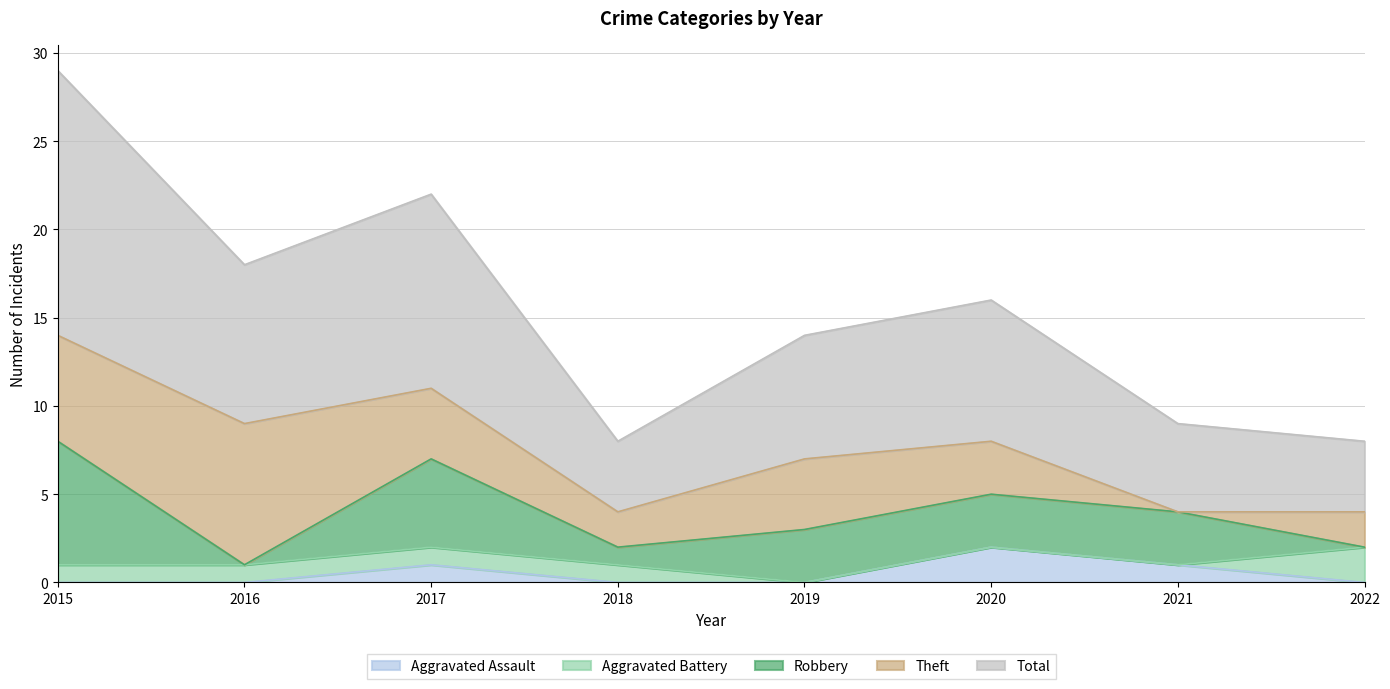

Reading left to right, what are all the values shown in this chart?

Aggravated Assault: 0	0	1	0	0	2	1	0
Aggravated Battery: 1	1	1	1	0	0	0	2
Robbery: 7	0	5	1	3	3	3	0
Theft: 6	8	4	2	4	3	0	2
Total: 15	9	11	4	7	8	5	4